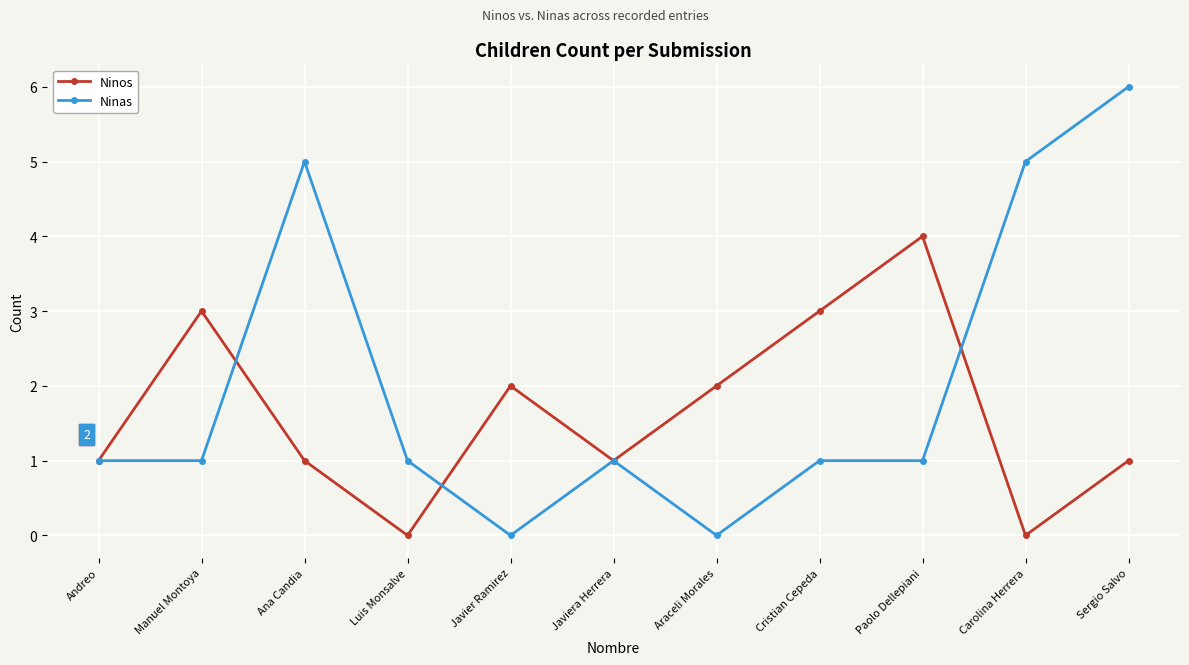

Rank the series by their average value, from highest to lowest.

Ninas, Ninos